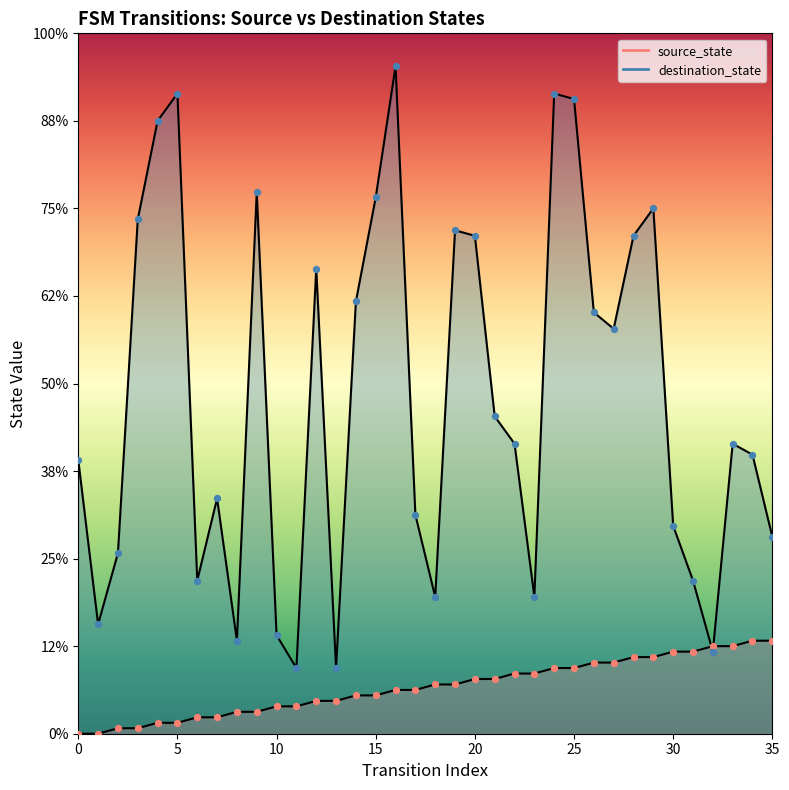

What is the total value across all series at 3?

95